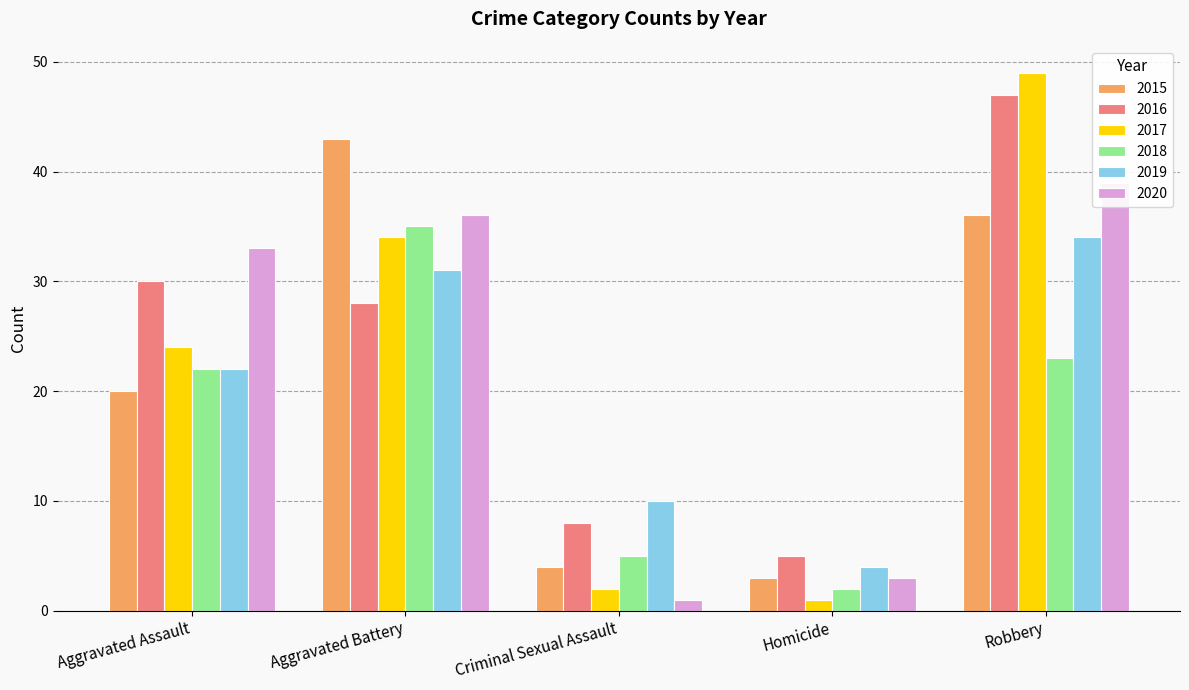

What is the sum of all 2018 values?

87